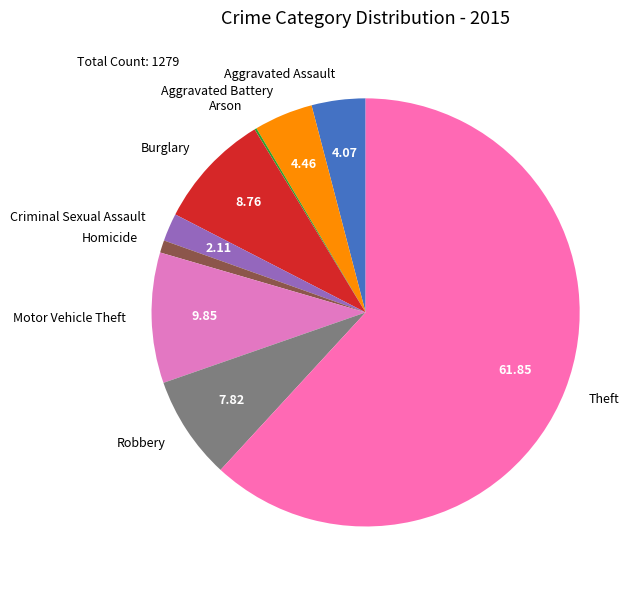

What is the largest slice in the pie chart?

Theft